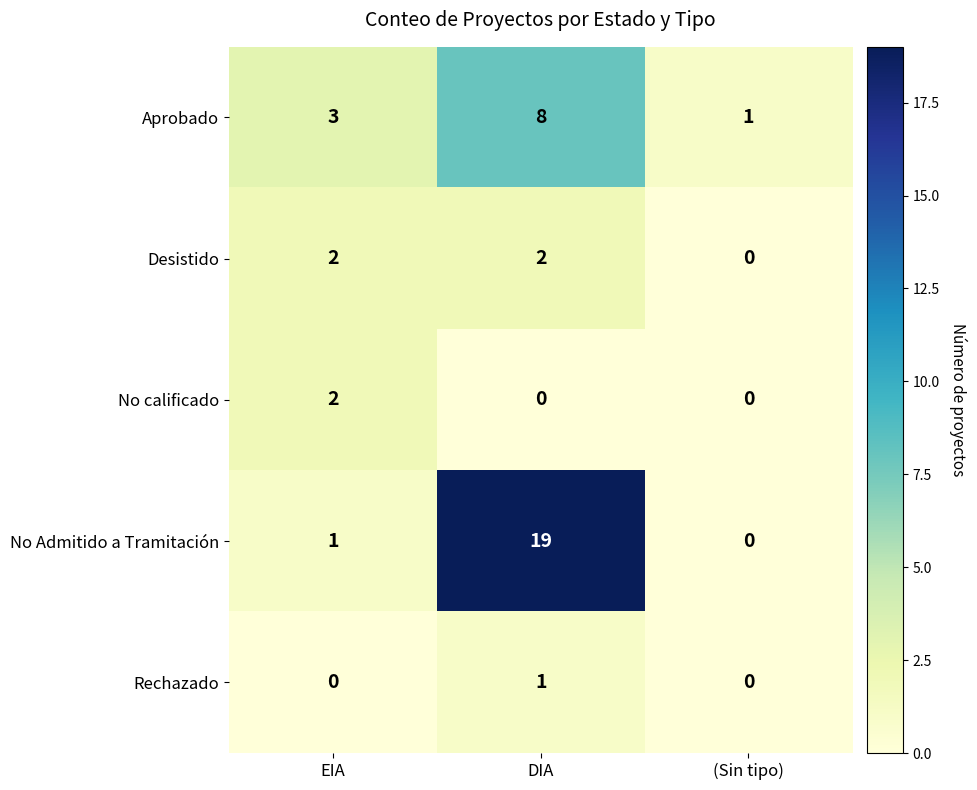

What is the difference between the Aprobado values at (Sin tipo) and DIA?

7